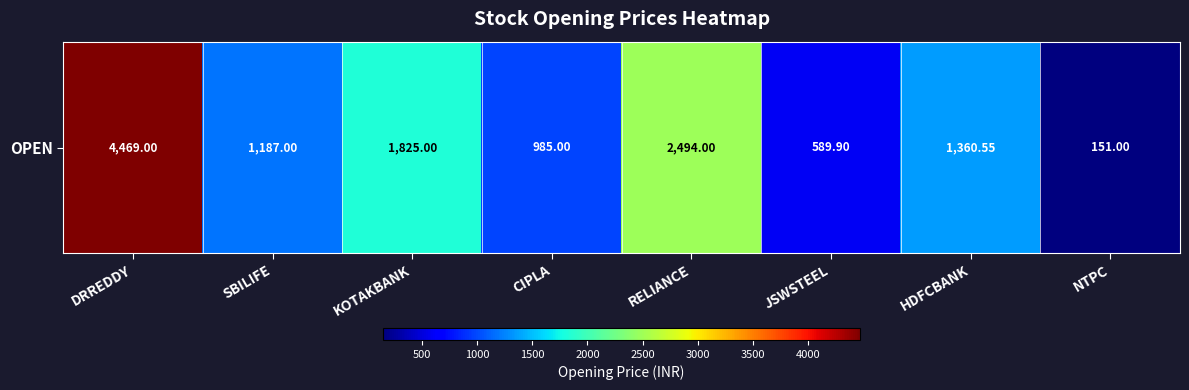

Reading left to right, list all the values displayed in this chart.

DRREDDY=4469.0	SBILIFE=1187.0	KOTAKBANK=1825.0	CIPLA=985.0	RELIANCE=2494.0	JSWSTEEL=589.9	HDFCBANK=1360.5	NTPC=151.0